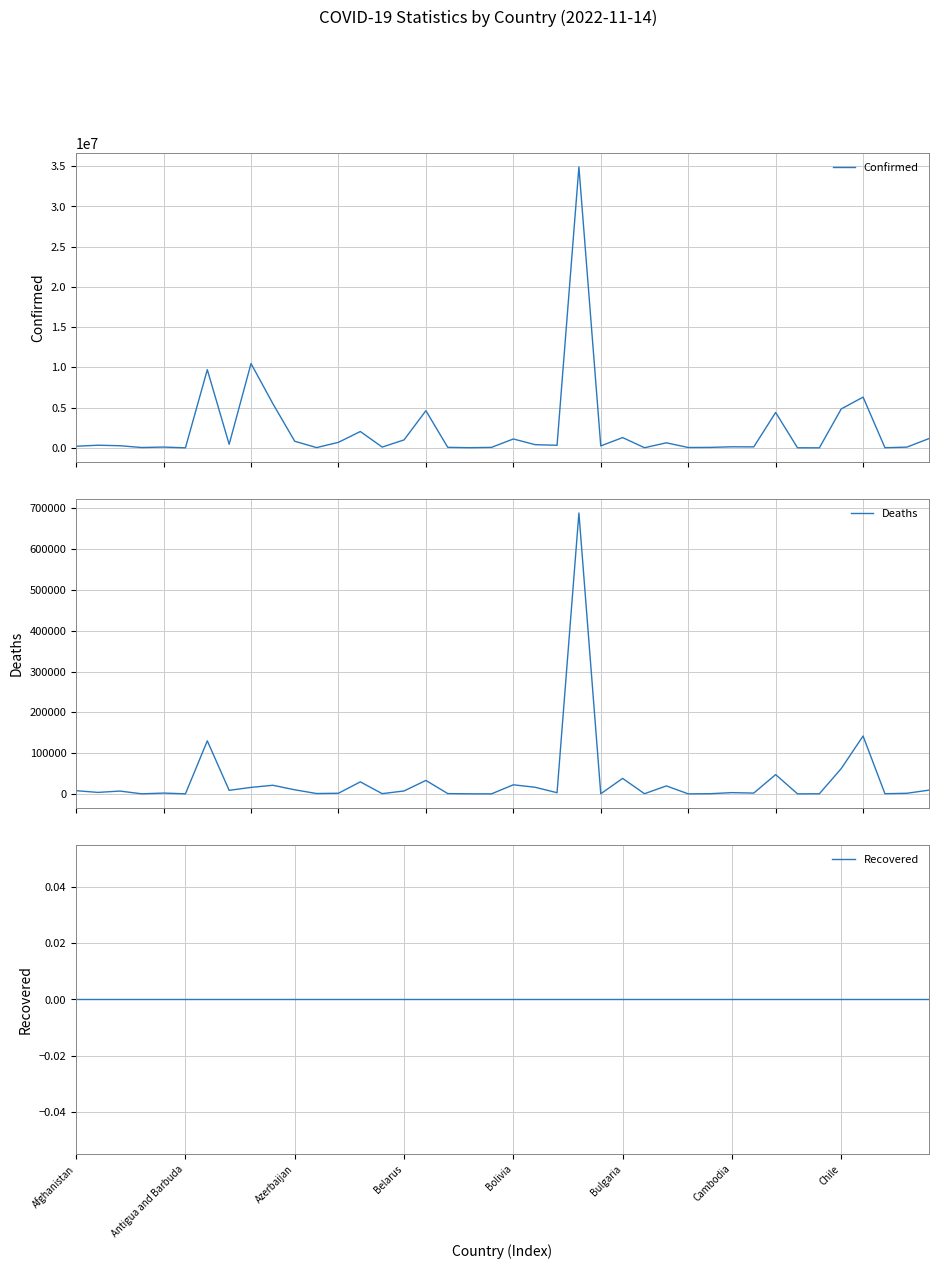

Reading left to right, what are all the values shown in this chart?

Confirmed: 204510	333138	270929	46664	103131	9106	9720232	445397	10481577	5491252	823721	37433	693261	2036166	103424	994037	4622723	68972	27912	62430	1109822	400185	326344	34908198	244599	1283495	21631	632679	50574	62672	137996	123993	4402857	15289	7631	4838658	6311359	24837	93467	1140864
Deaths: 7829	3593	6881	155	1917	146	130003	8709	15870	21093	9963	833	1531	29427	560	7118	32976	687	163	21	22243	16184	2790	688656	225	37953	387	19486	38	410	3056	1965	47281	113	194	62008	141862	386	1447	9019
Recovered: 0	0	0	0	0	0	0	0	0	0	0	0	0	0	0	0	0	0	0	0	0	0	0	0	0	0	0	0	0	0	0	0	0	0	0	0	0	0	0	0